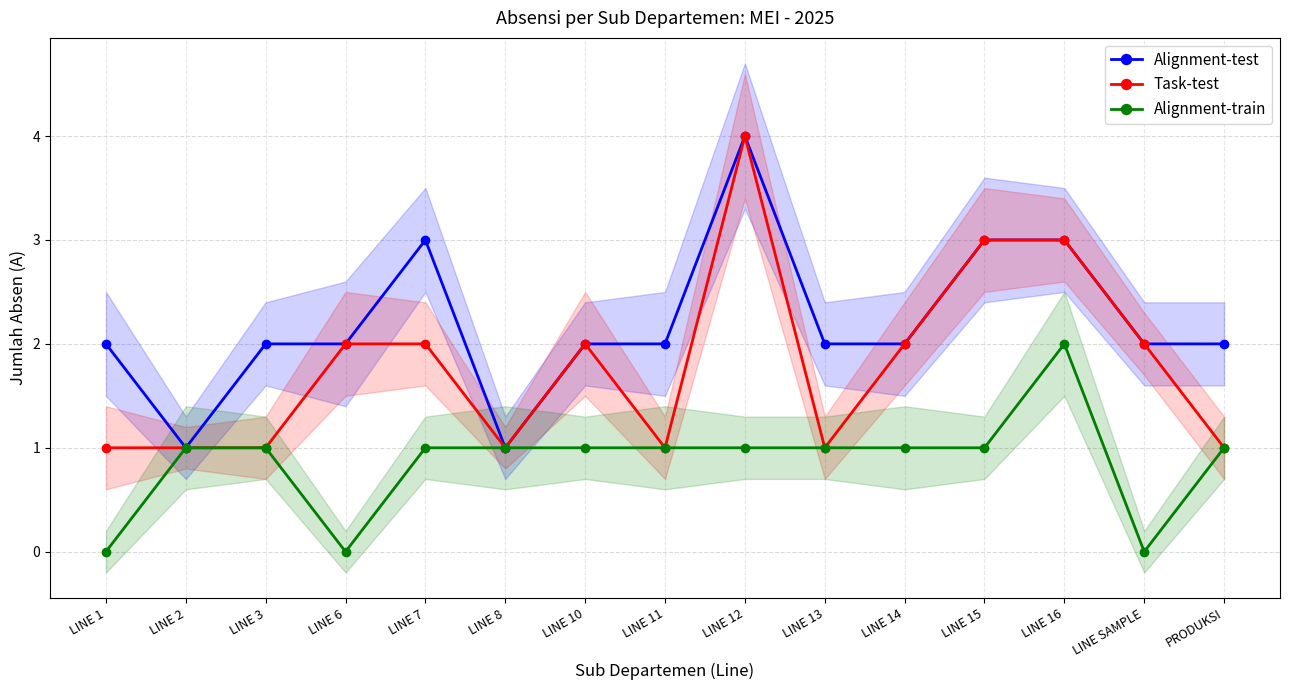

How many values in the Alignment-train series exceed 1?

1